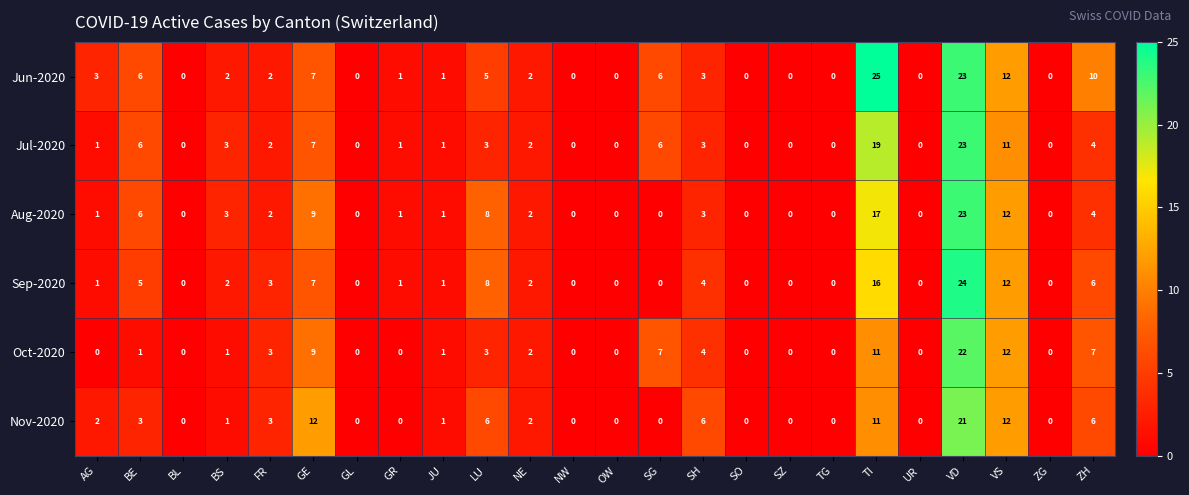

Is it true that Aug-2020 equals 5 at GE?

False